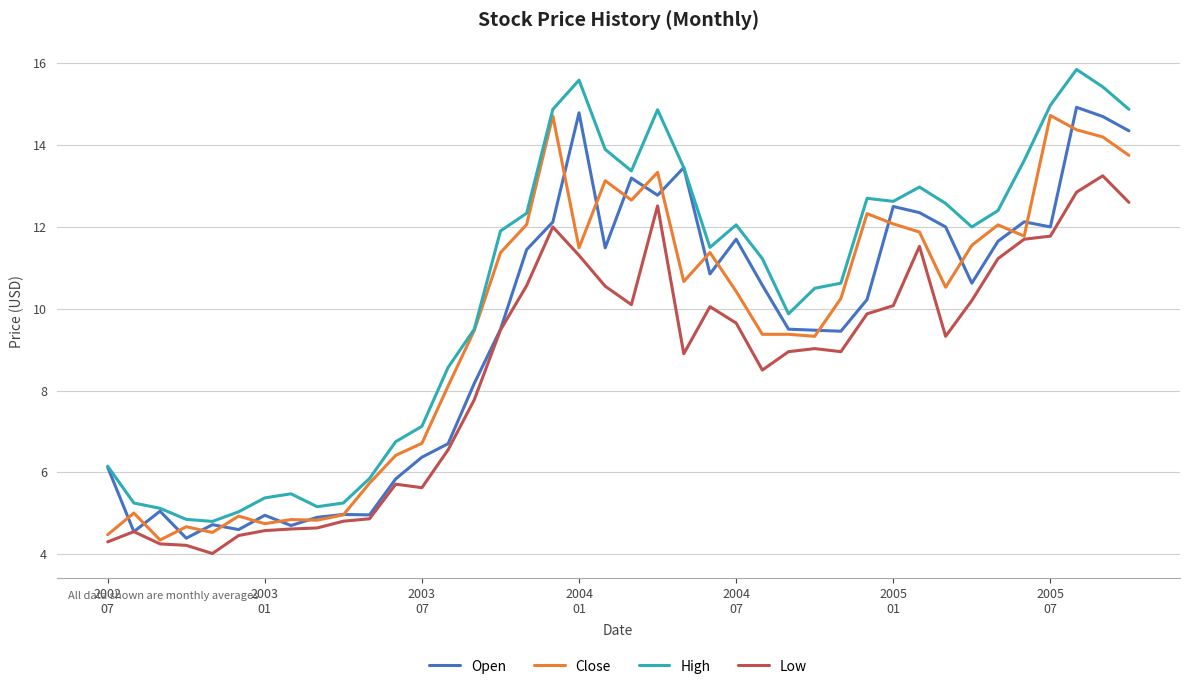

Which series has the largest range (max minus min)?

High